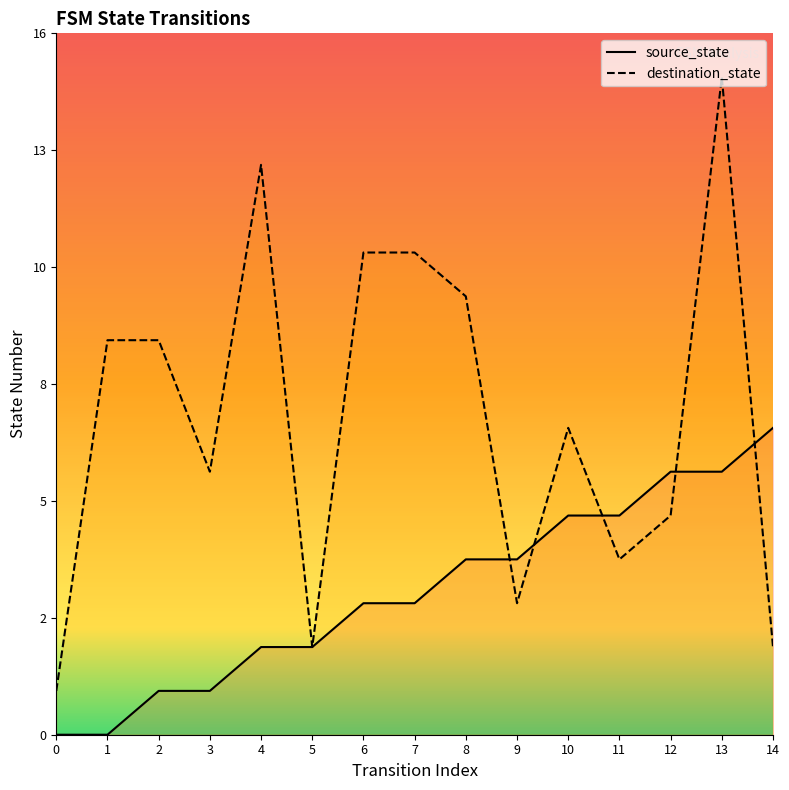

At 0, list the series in order from largest to smallest.

destination_state, source_state